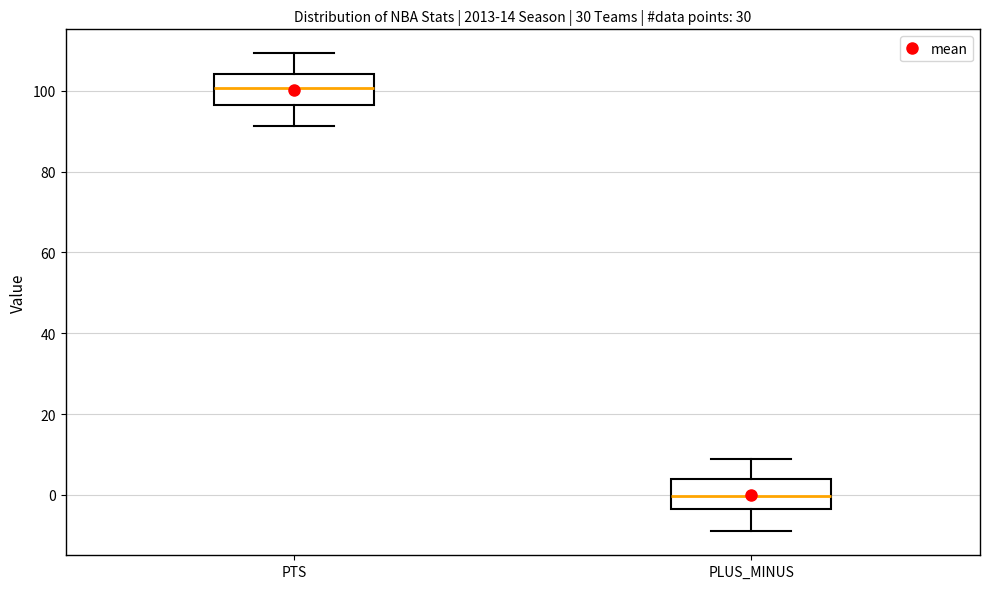

Reading left to right, transcribe this box plot: for each box, give where its median line is, the range the box spans, and where its two whiskers end, as read against the y-axis. The values are not printed on the chart, so give them approximately, as read against the axis.

PTS: median 100, box 96 to 104, whiskers 92 to 110
PLUS_MINUS: median 0, box -4 to 4, whiskers -8 to 10